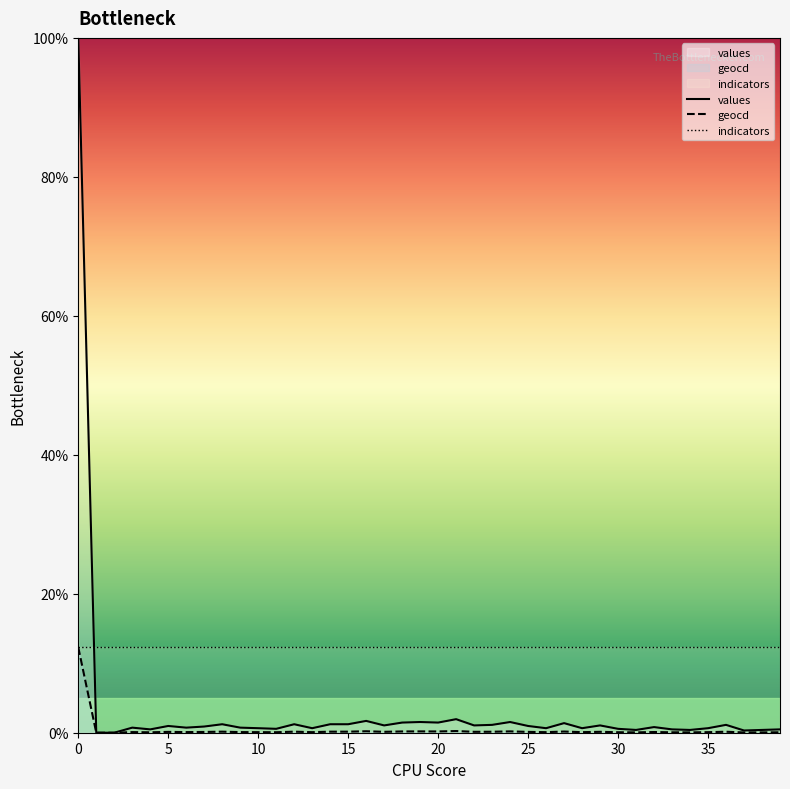

Reading left to right, extract all data points from this chart.

values: 100.0	0.0	0.0	0.7	0.5	1.0	0.7	0.9	1.2	0.7	0.7	0.6	1.2	0.7	1.2	1.2	1.7	1.1	1.5	1.5	1.5	1.9	1.1	1.1	1.5	1.0	0.7	1.4	0.7	1.1	0.6	0.4	0.8	0.5	0.4	0.7	1.1	0.3	0.4	0.5
geocd: 12.3	0.0	0.0	0.1	0.1	0.1	0.1	0.1	0.1	0.1	0.1	0.1	0.1	0.1	0.1	0.1	0.2	0.1	0.2	0.2	0.2	0.2	0.1	0.1	0.2	0.1	0.1	0.2	0.1	0.1	0.1	0.1	0.1	0.1	0.1	0.1	0.1	0.0	0.1	0.1
indicators: 12.3	12.3	12.3	12.3	12.3	12.3	12.3	12.3	12.3	12.3	12.3	12.3	12.3	12.3	12.3	12.3	12.3	12.3	12.3	12.3	12.3	12.3	12.3	12.3	12.3	12.3	12.3	12.3	12.3	12.3	12.3	12.3	12.3	12.3	12.3	12.3	12.3	12.3	12.3	12.3